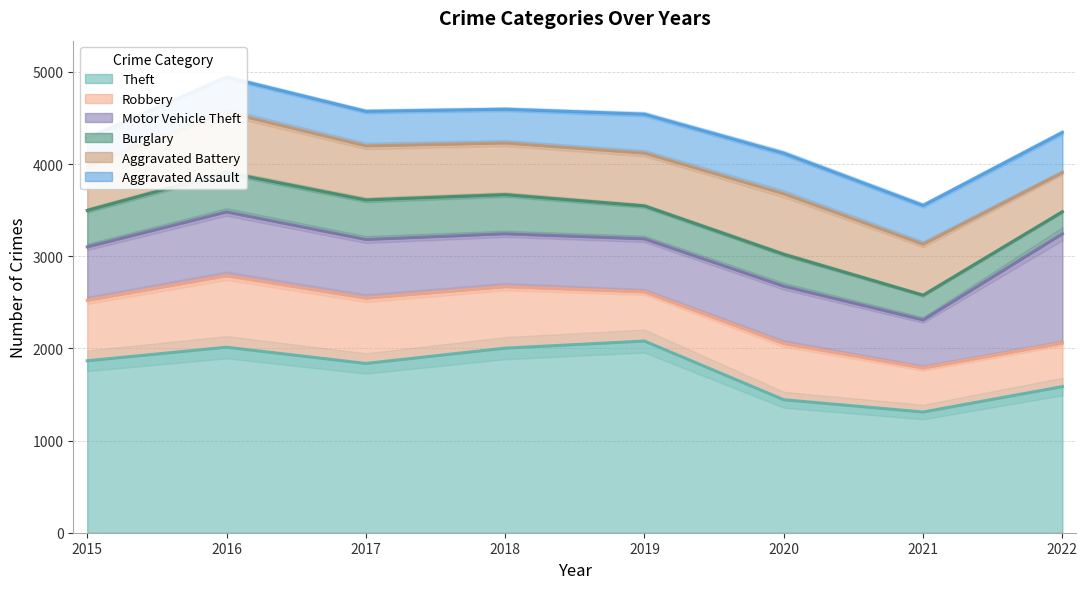

What is the value of the Motor Vehicle Theft point at the 3rd from the left?

637